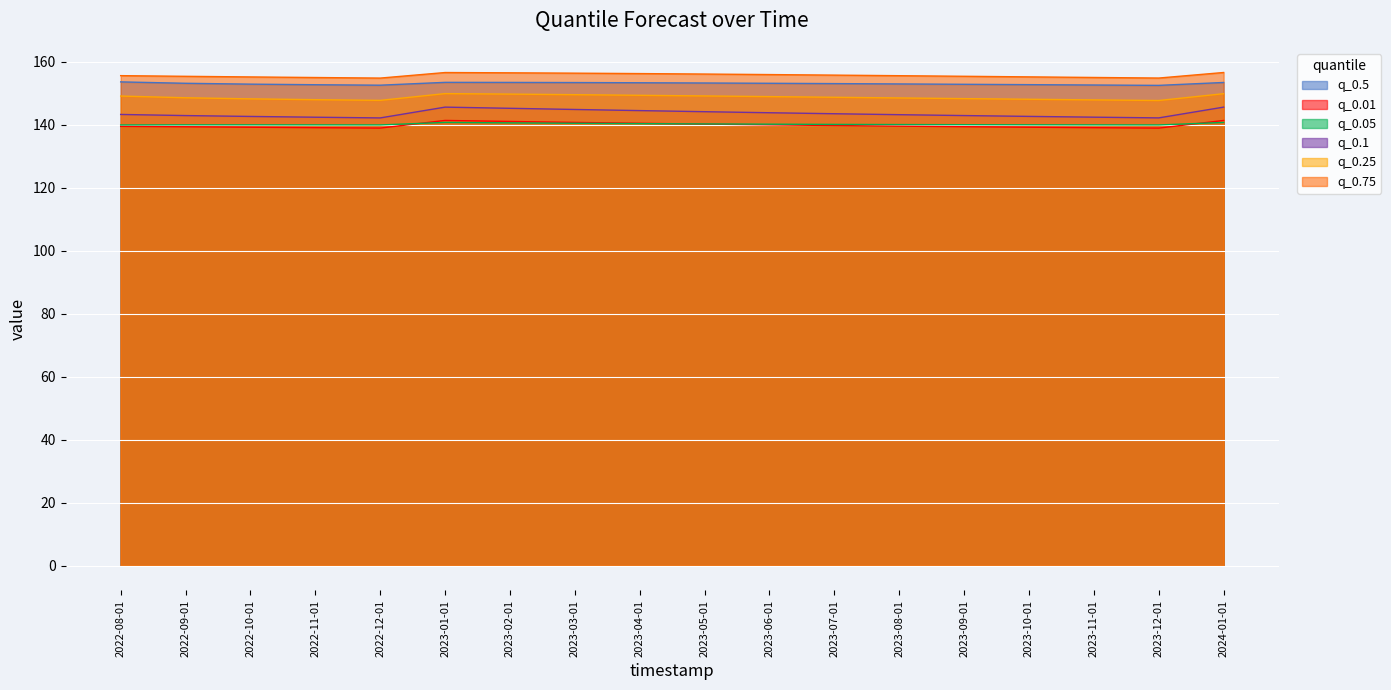

What is the sum of the q_0.75 values at 2023-08-01 and 2023-03-01?

312.0